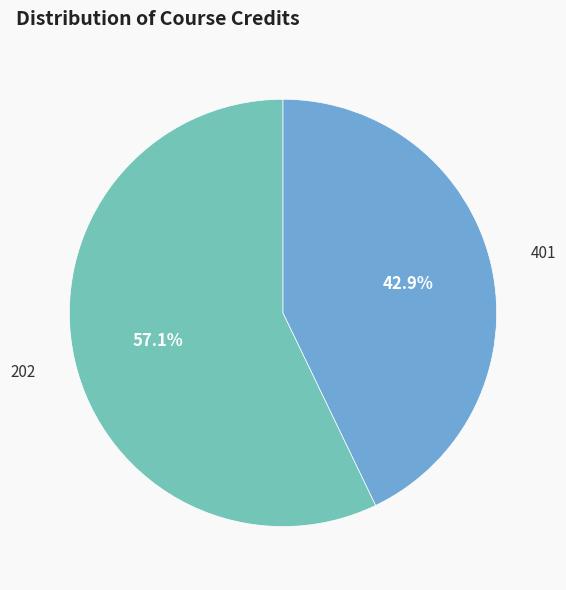

Is there a majority slice in this chart?

Yes